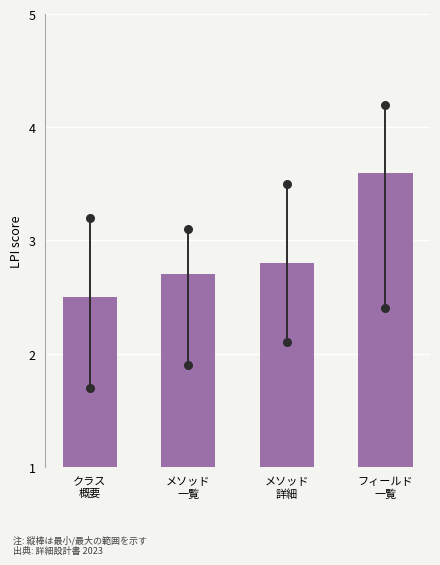

Reading left to right, transcribe all the data shown in this chart.

2.5	2.7	2.8	3.6